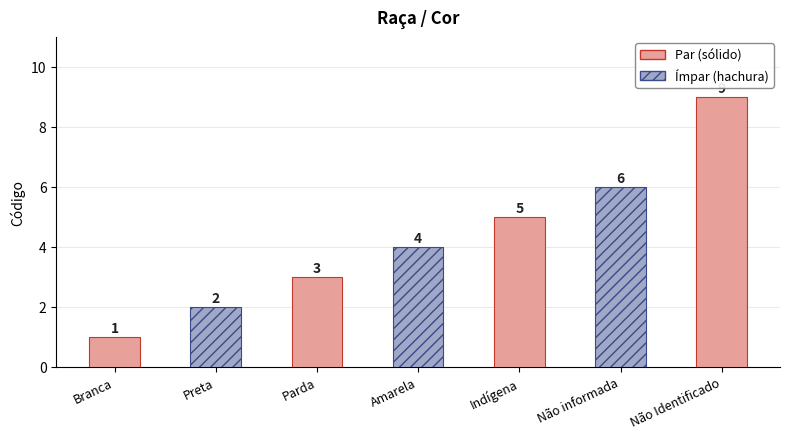

Which has a higher value, Indígena or Não Identificado?

Não Identificado